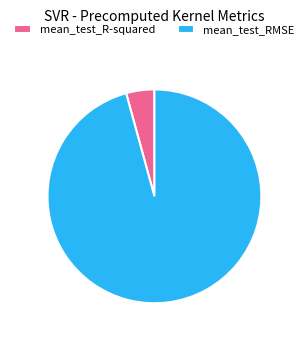

Rank the categories by value from lowest to highest.

mean_test_R-squared, mean_test_RMSE